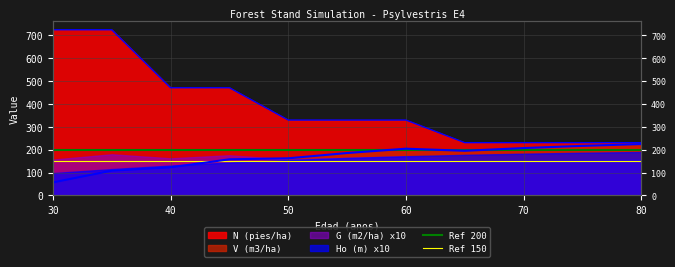

What is the minimum value for Ref 150?

150